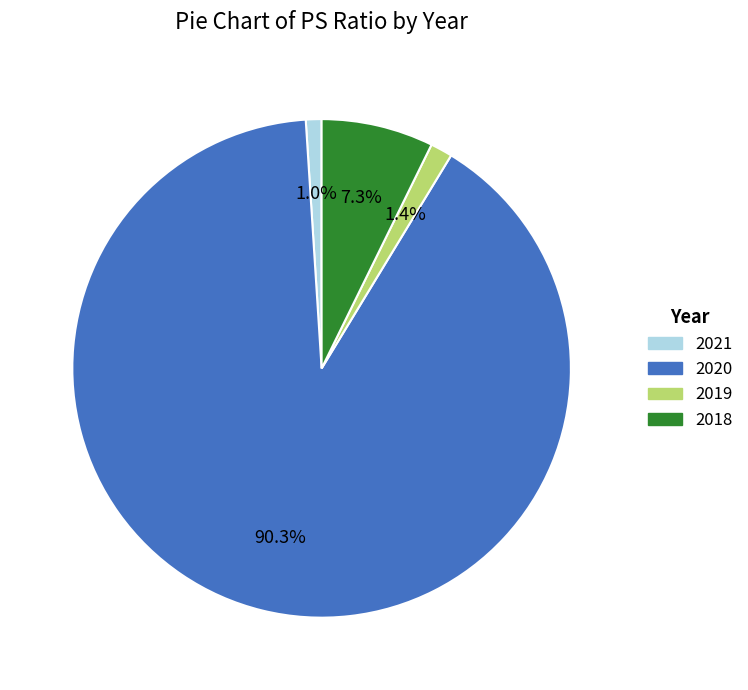

To the nearest percent, what is the difference between the 2021 and 2018 slice percentages?

6%